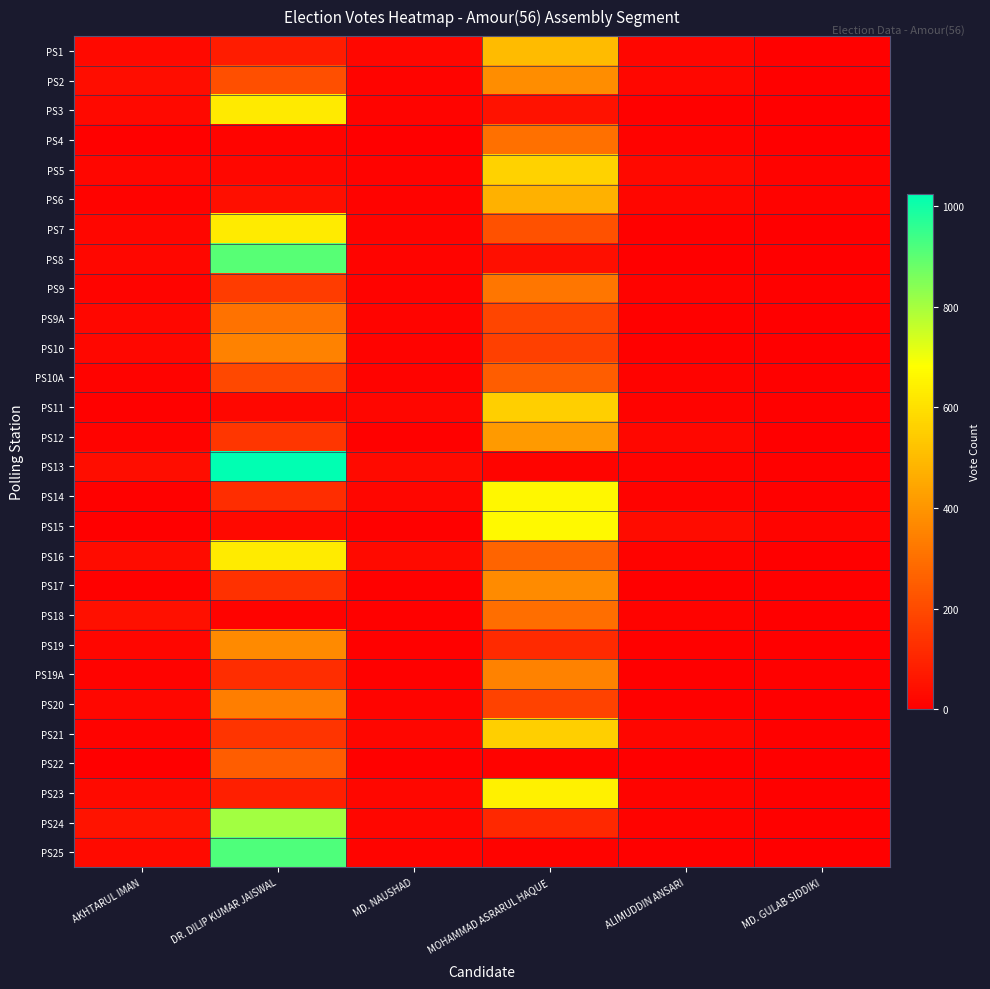

How many categories are shown in the chart?

6